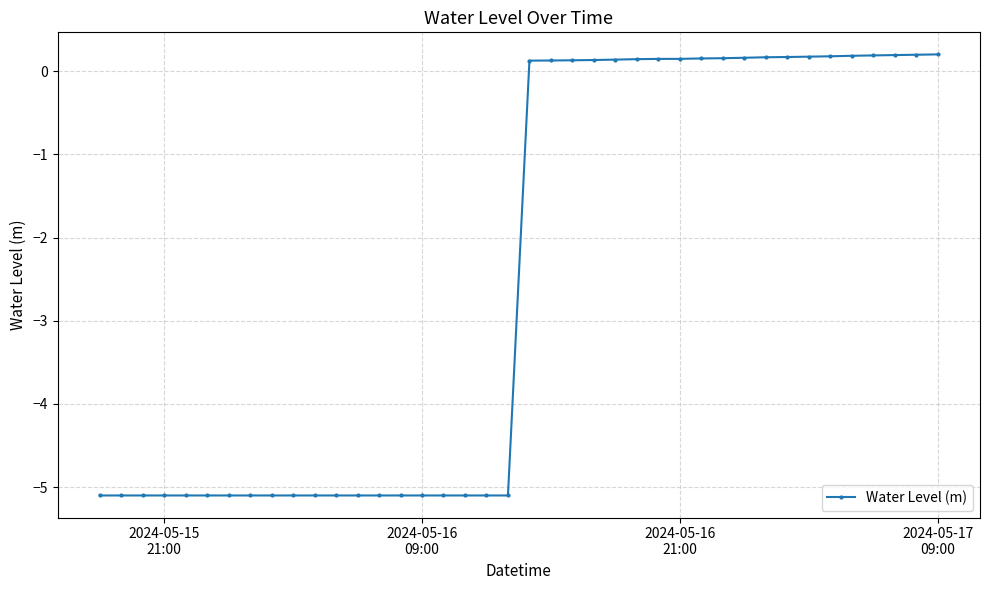

What is the average value?

-2.5